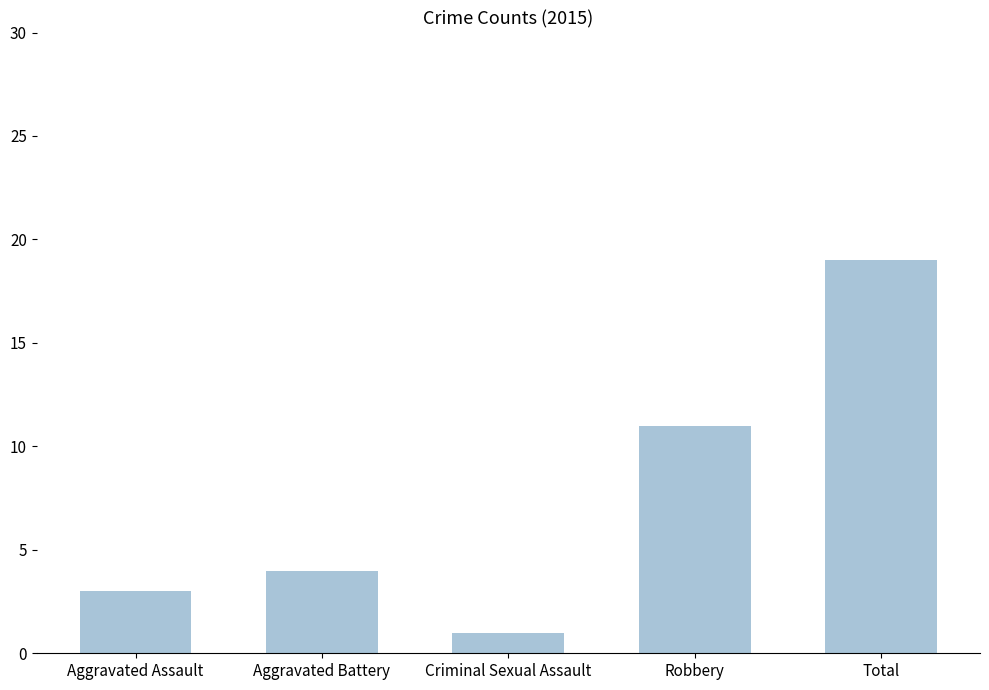

What is the label of the 3rd bar from the right?

Criminal Sexual Assault